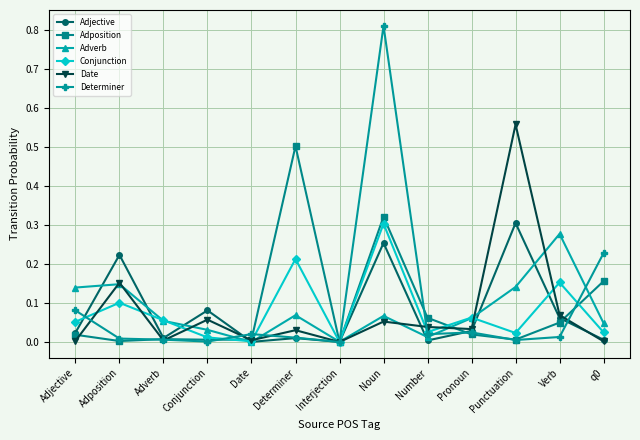

Which series has the largest range (max minus min)?

Determiner